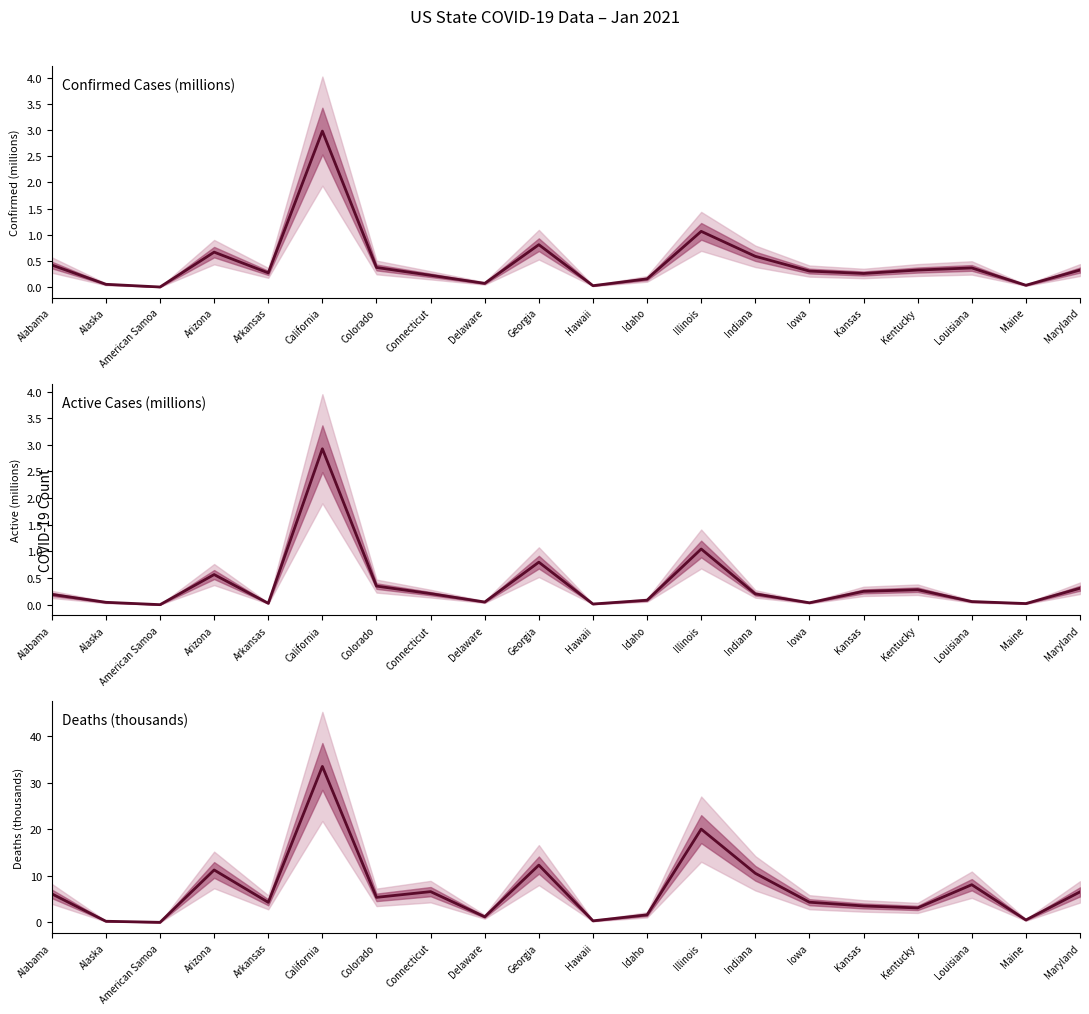

What is the sum of all Active Cases values?

7.5